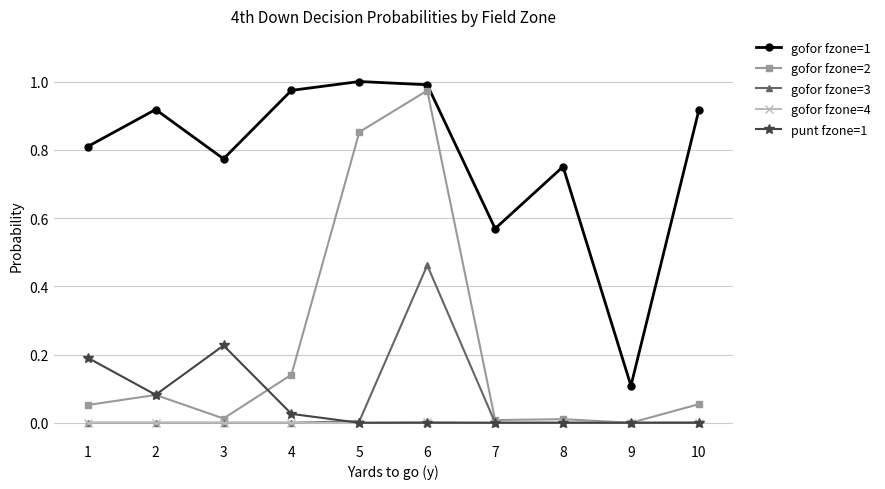

The value of gofor fzone=4 at 10 is 0.0. True or false?

True